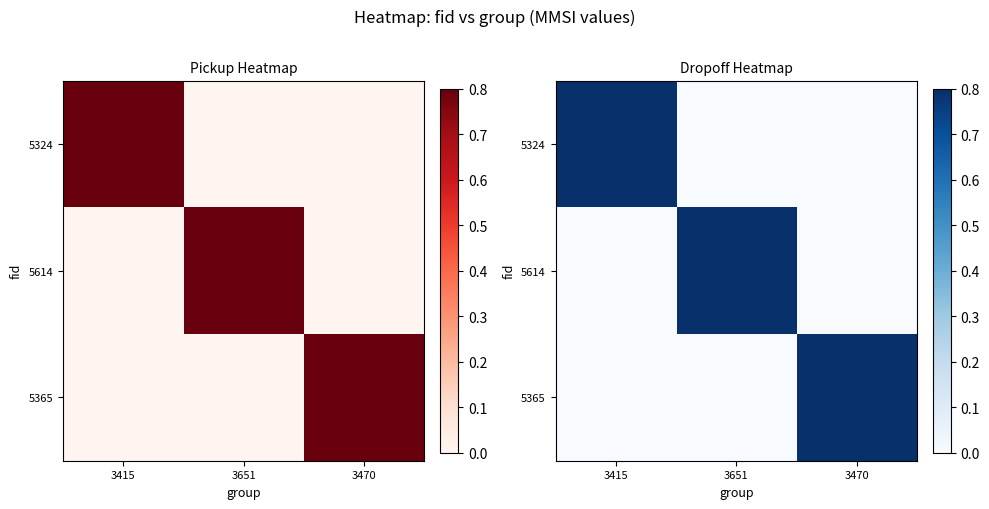

Which series changed the most between 3415 and 3651?

5324